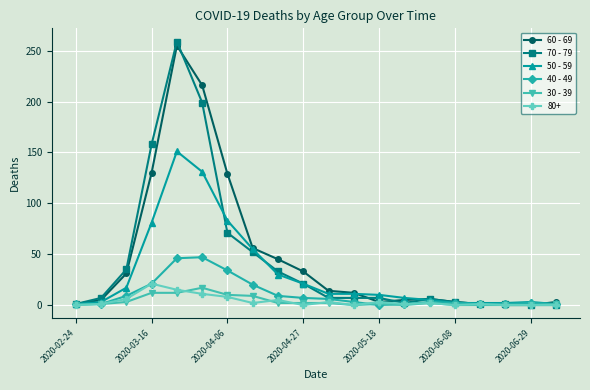

Which series has the largest range (max minus min)?

70 - 79